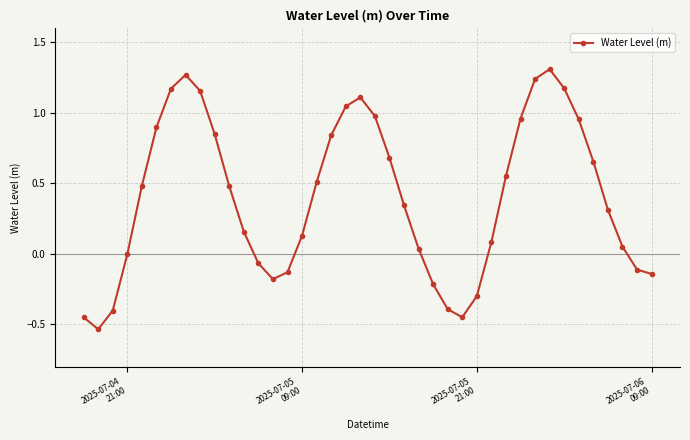

True or false: the data has more than 2 interior local peaks.

True